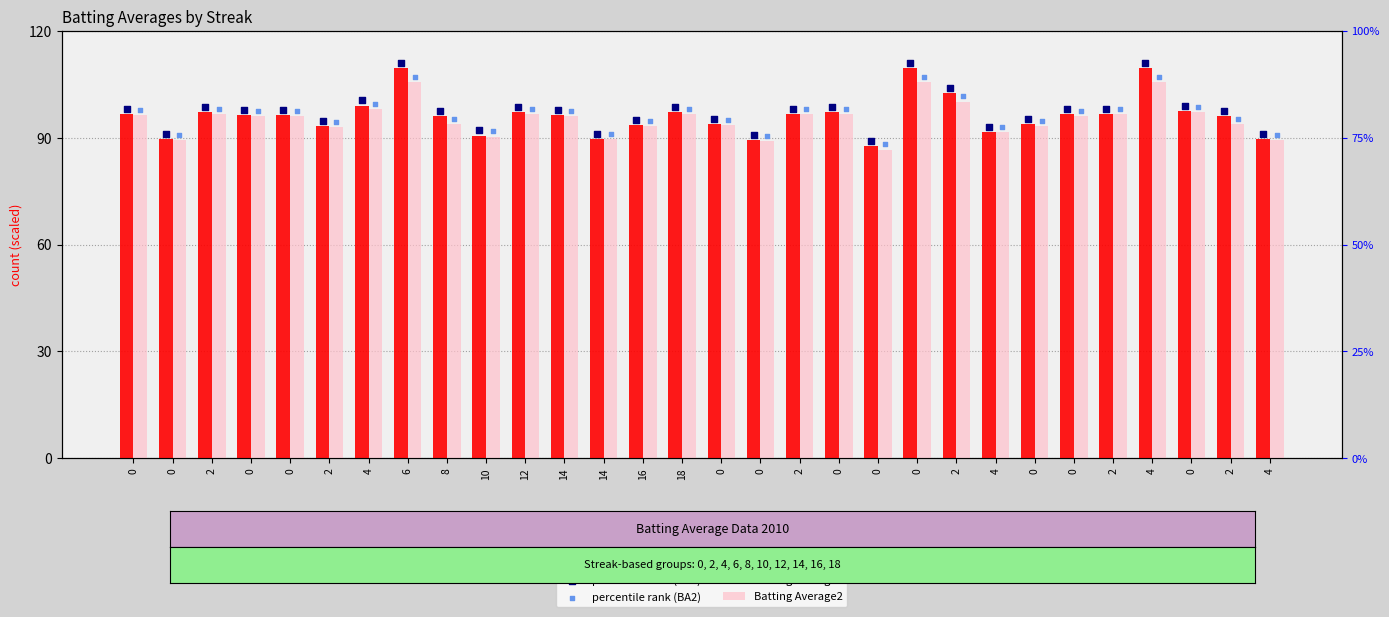

Which series contains the highest Y value?

percentile rank (BA1)